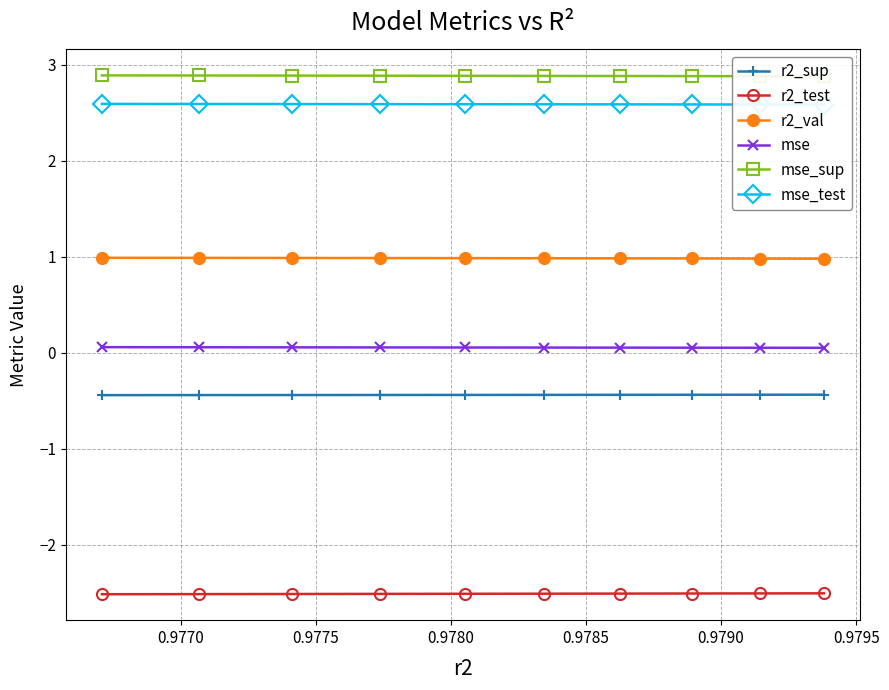

What is the value of the r2_sup point at the 5th from the left?

-0.4